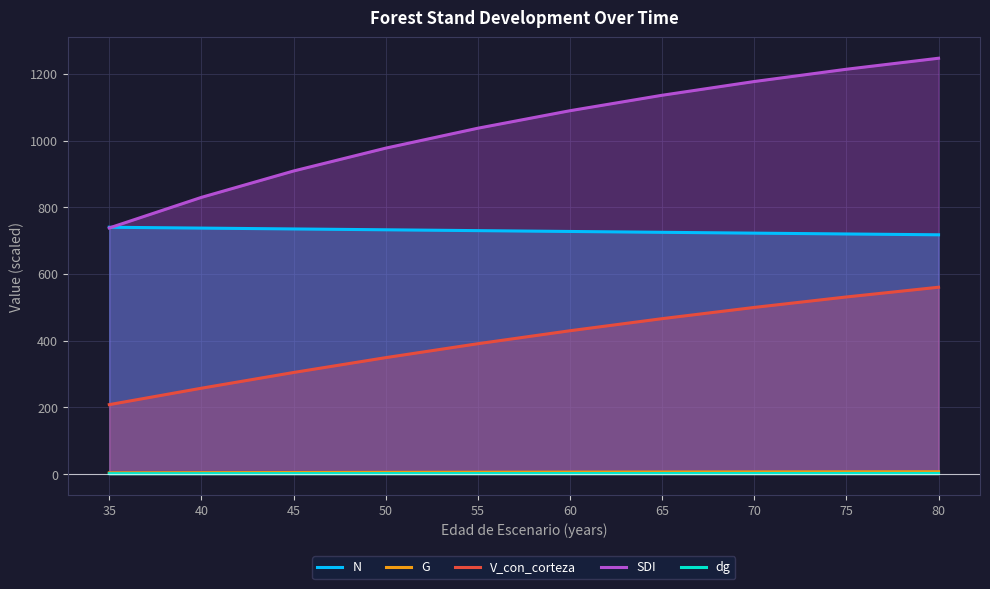

What is the value of the V_con_corteza point at the 6th from the left?

429.8